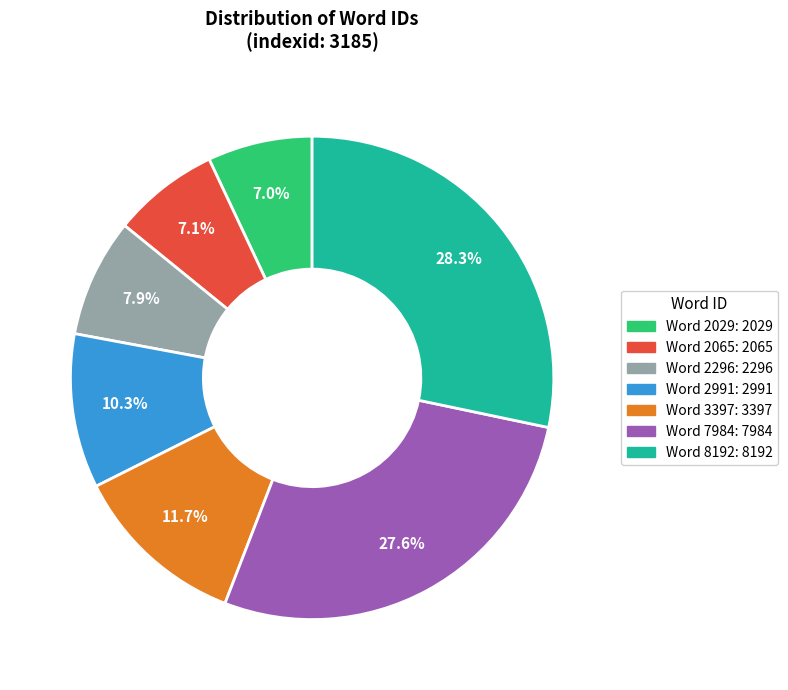

Does any single category account for the majority?

No